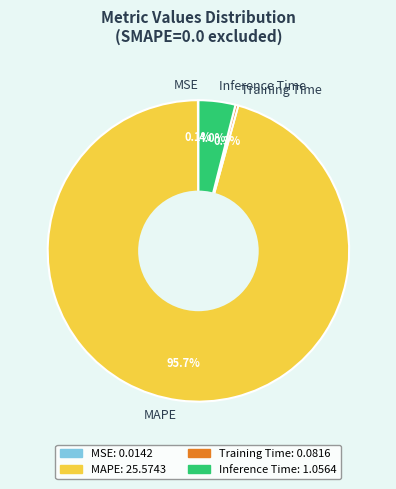

Which category has the biggest portion of the pie?

MAPE